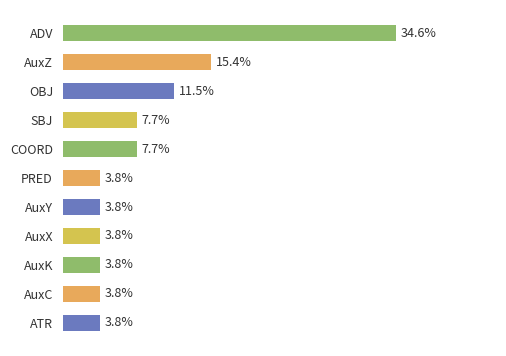

Which category has the highest value across all series?

ADV